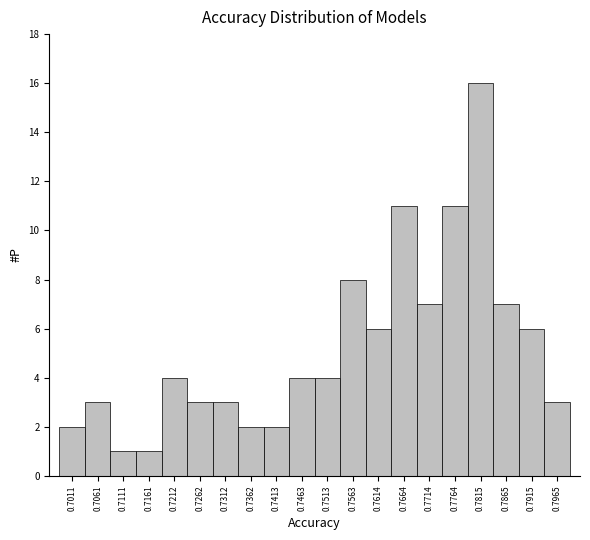

Which range on the x-axis has the tallest bar?

0.779 to 0.784